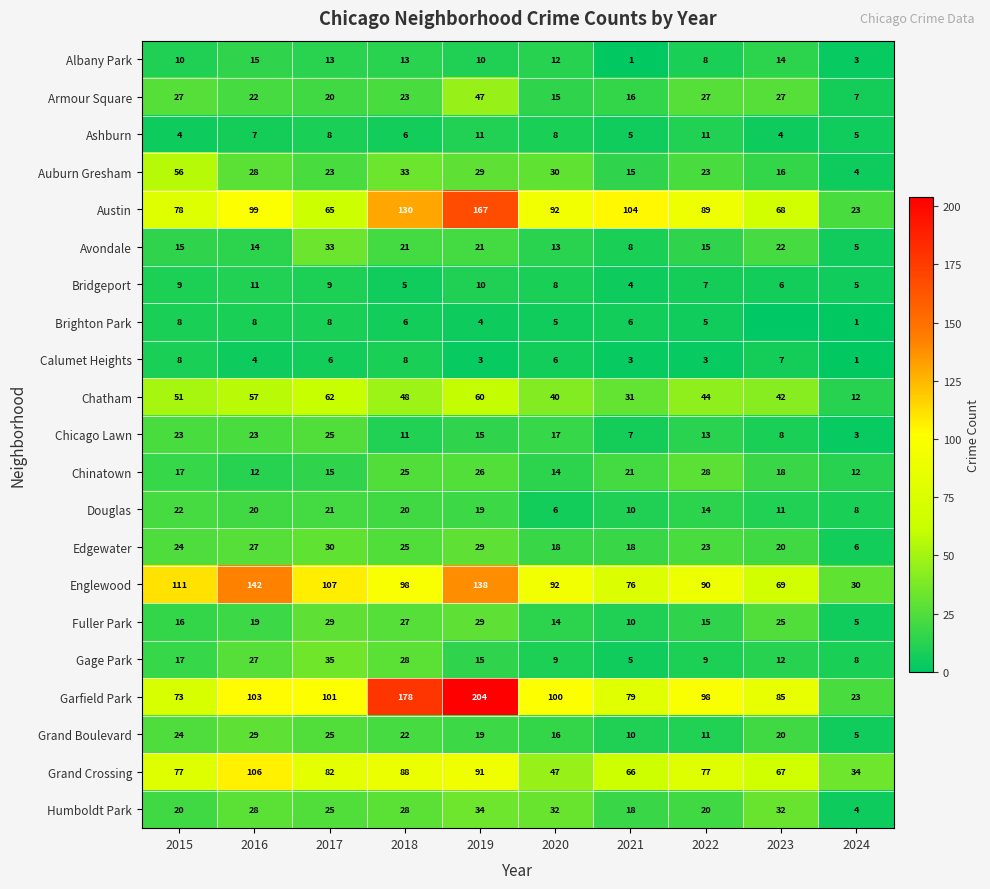

Is the value of Chatham at 2024 greater than the value of Austin at 2024?

No